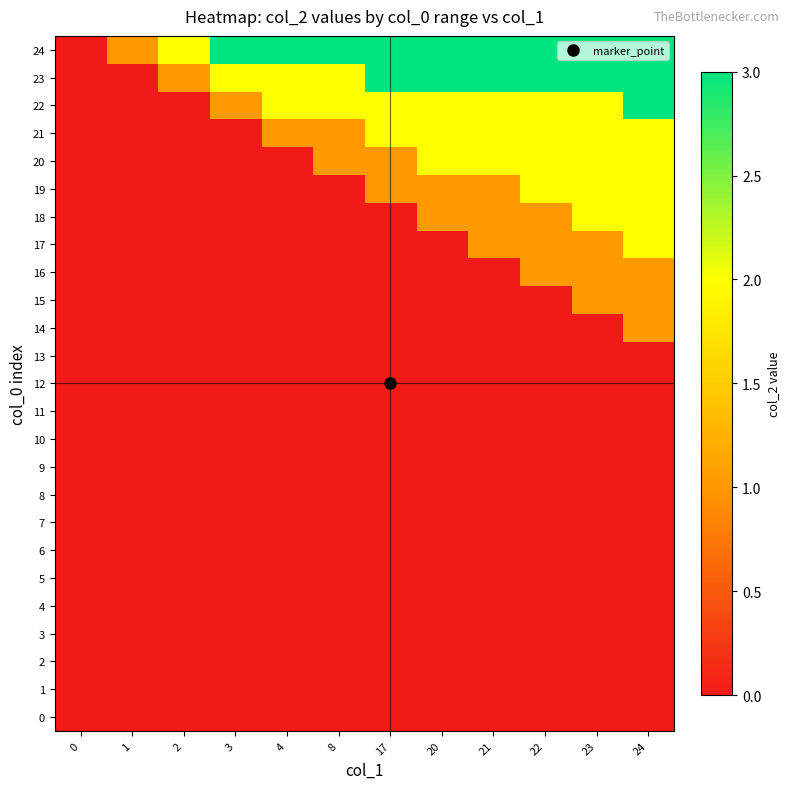

Between 20 and 4, which is larger?

20